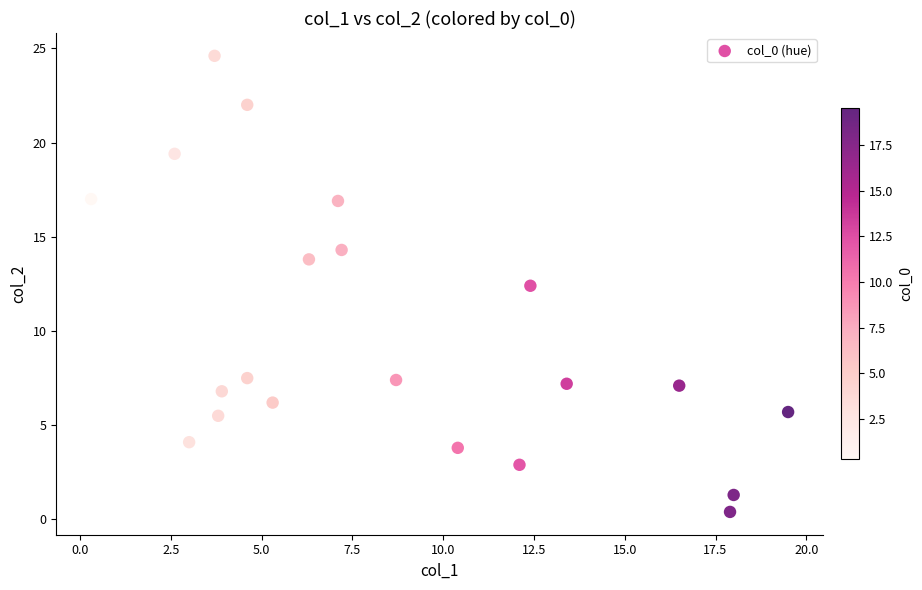

What Y value in the scatter plot is closest to 12?

12.4